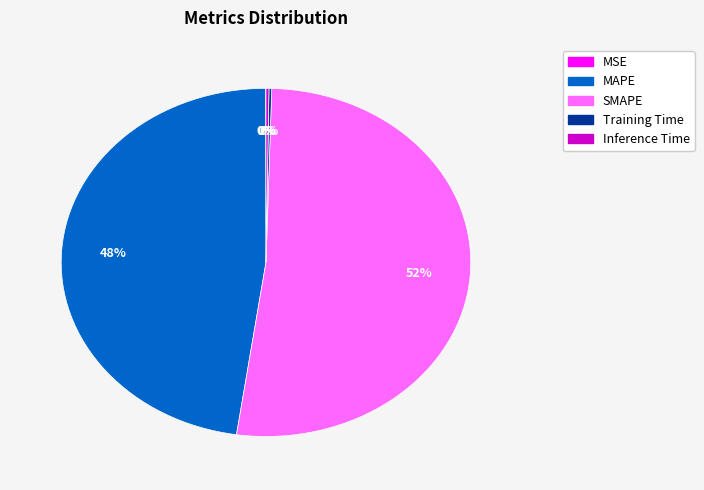

Do MAPE and SMAPE together represent more than half of the pie?

Yes